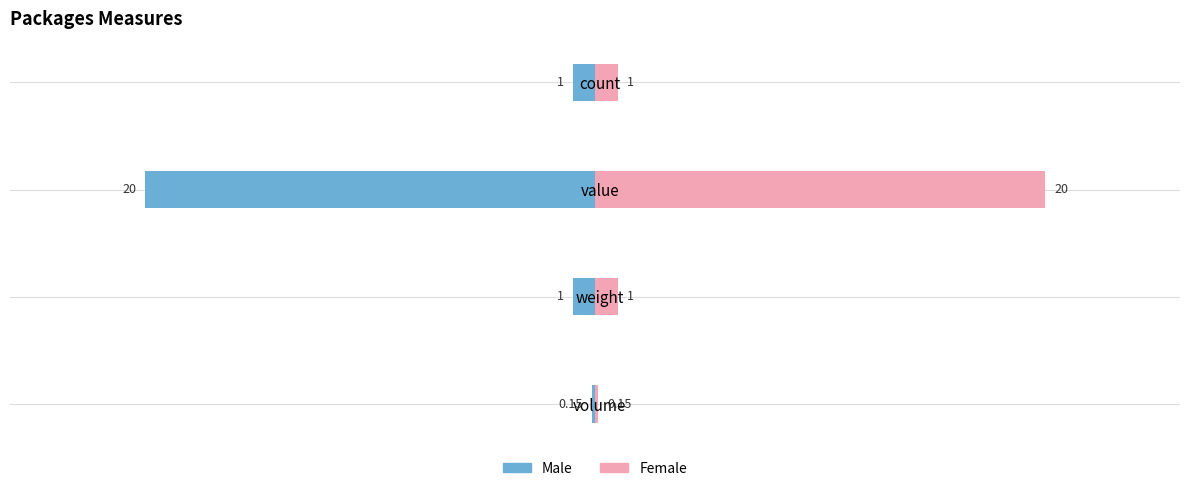

Which series has the largest total across all categories?

Female